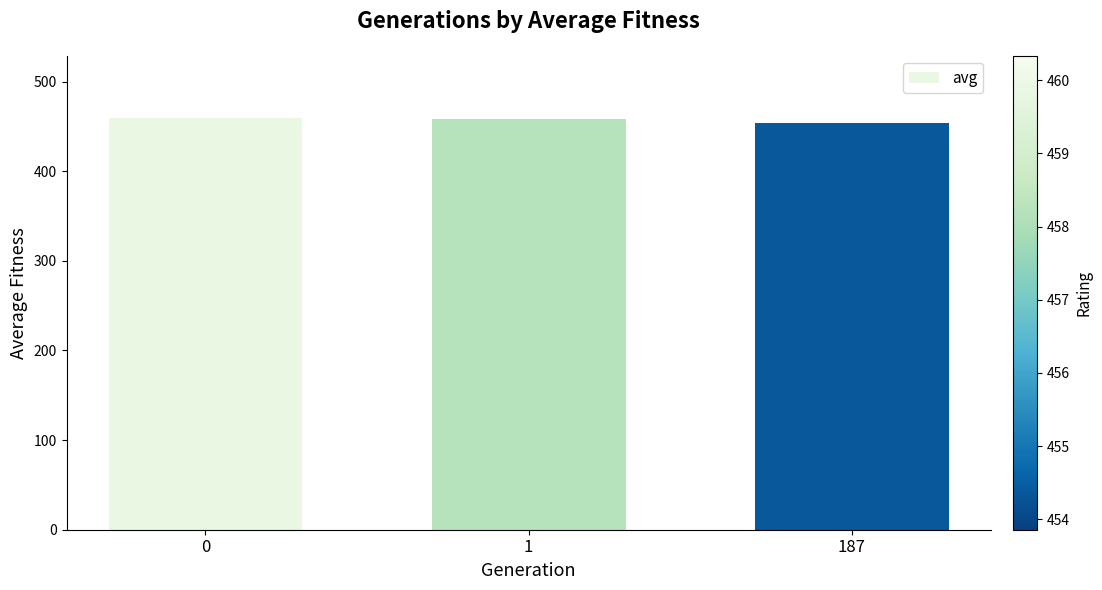

What is the sum of all values?

1372.4